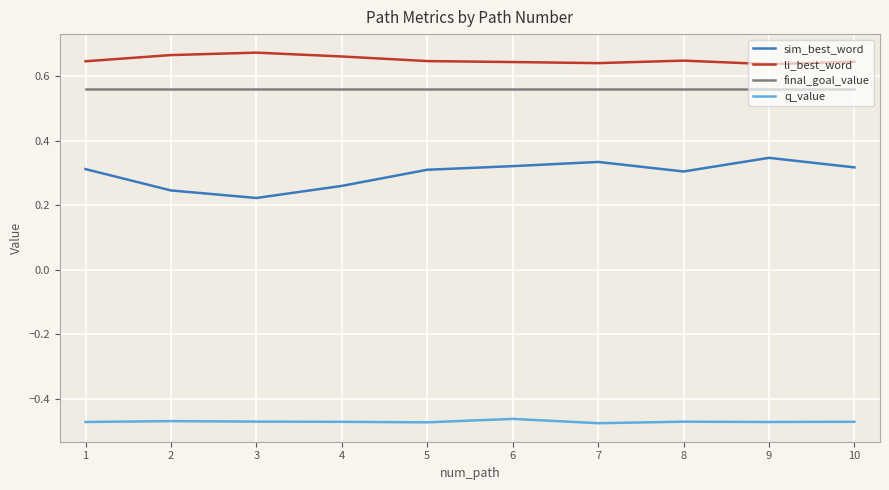

True or false: q_value and final_goal_value cross at least once.

False